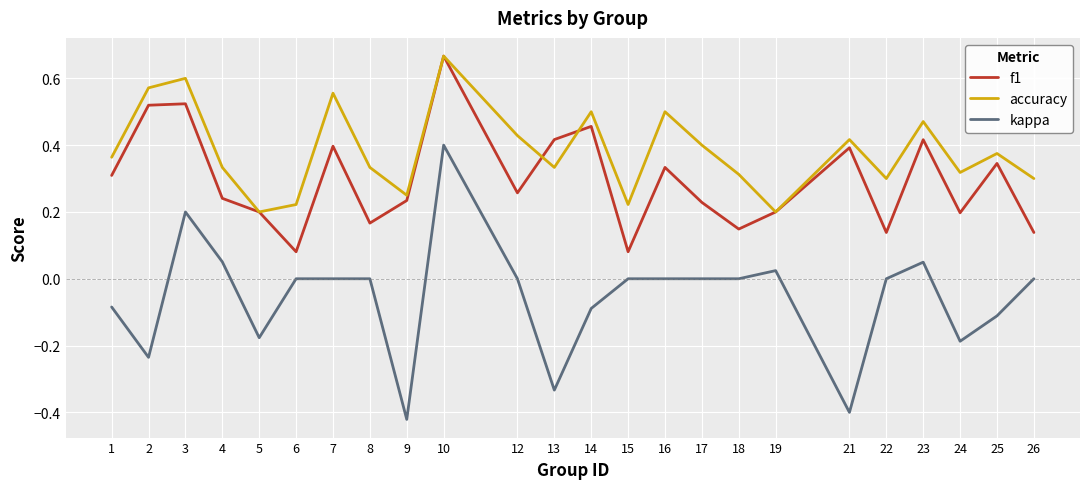

What is the difference between the maximum and minimum values in the kappa series?

0.8